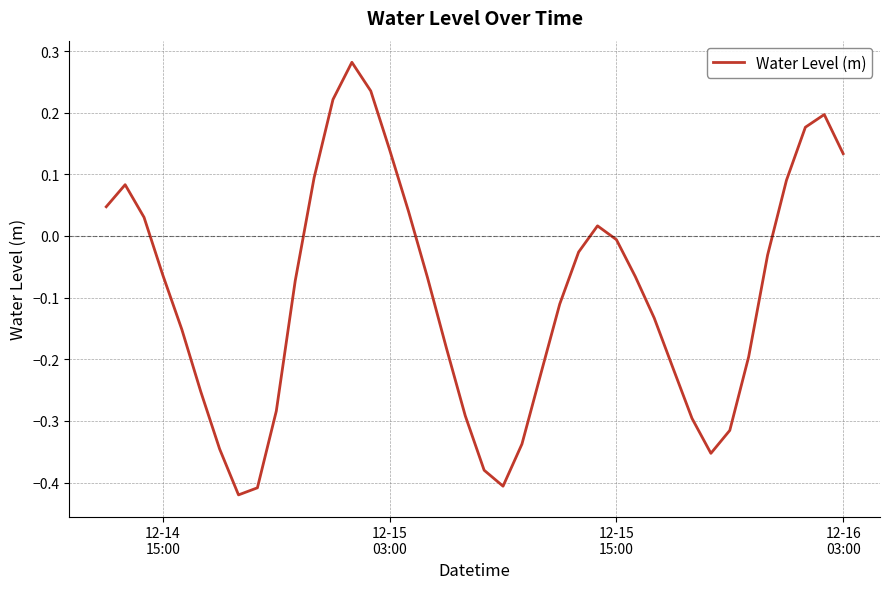

Does the chart display data point markers on the line(s)?

No